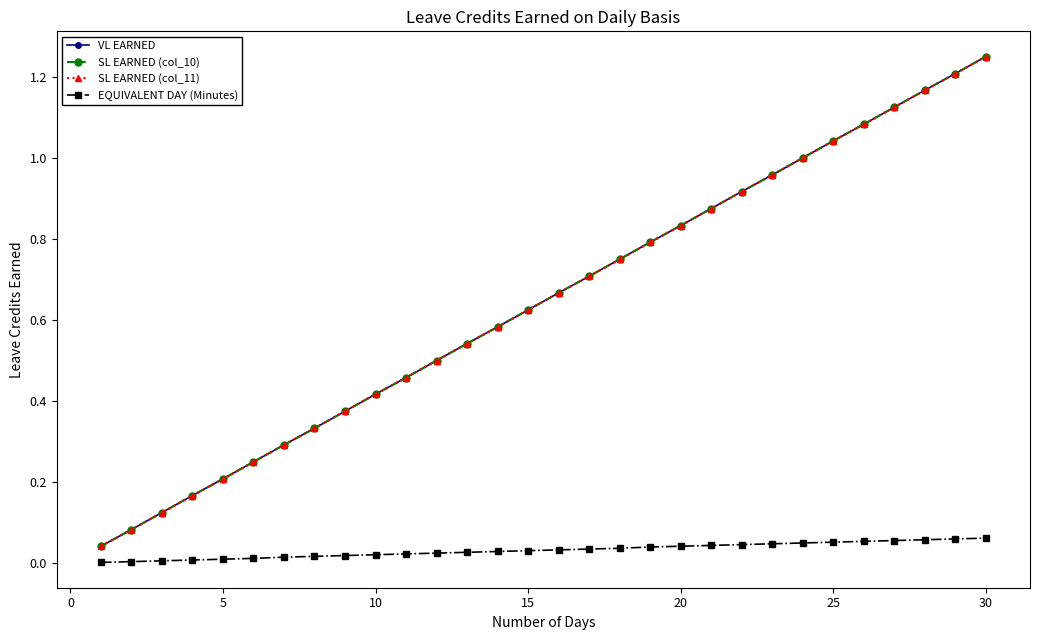

Rank the series by their maximum value, from highest to lowest.

VL EARNED, SL EARNED (col_10), SL EARNED (col_11), EQUIVALENT DAY (Minutes)